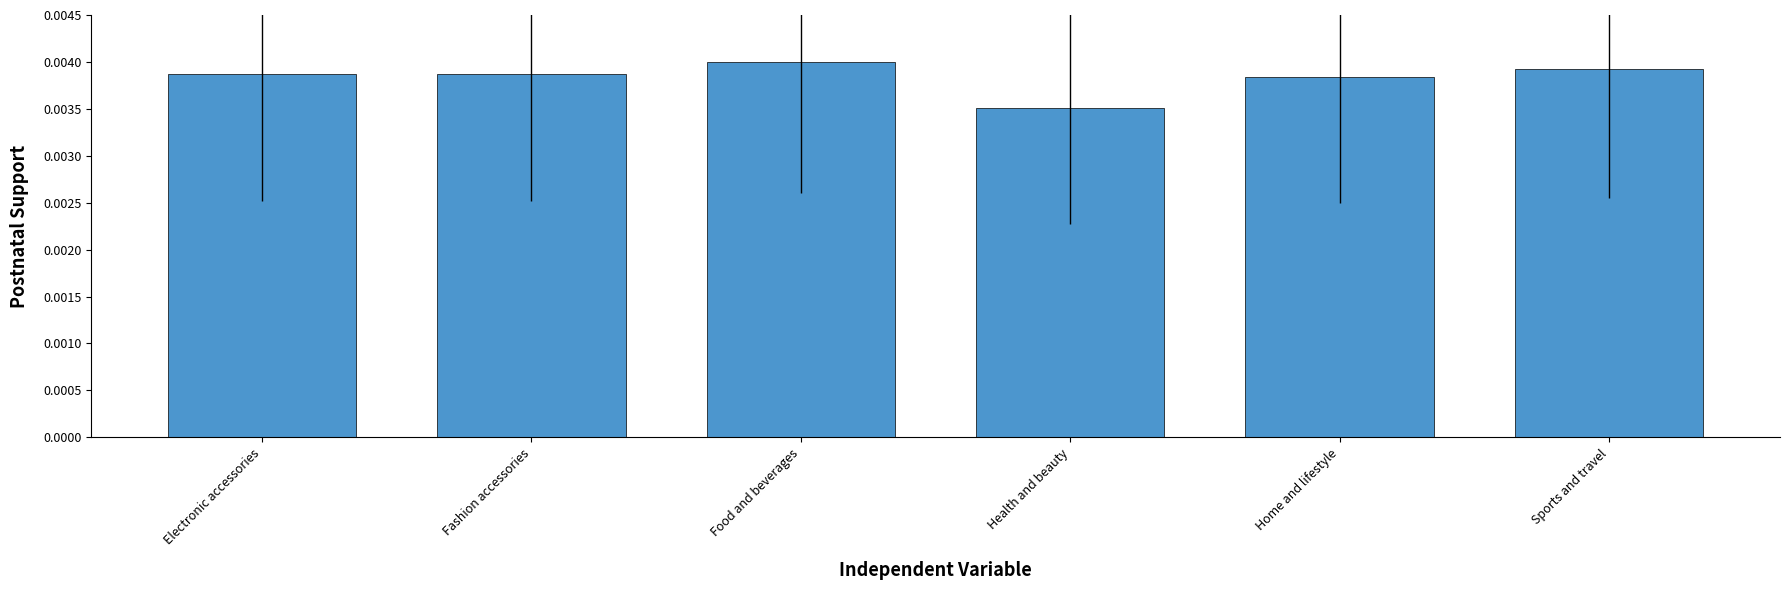

Which label corresponds to the smallest value in the chart?

Health and beauty